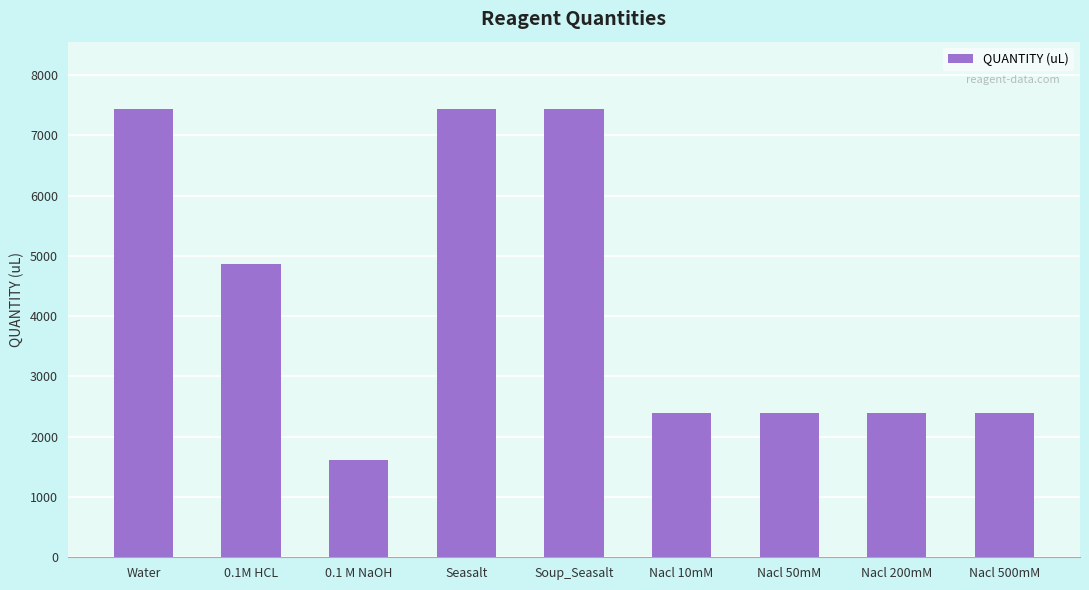

The chart shows a value of 1066 at Nacl 10mM. True or false?

False